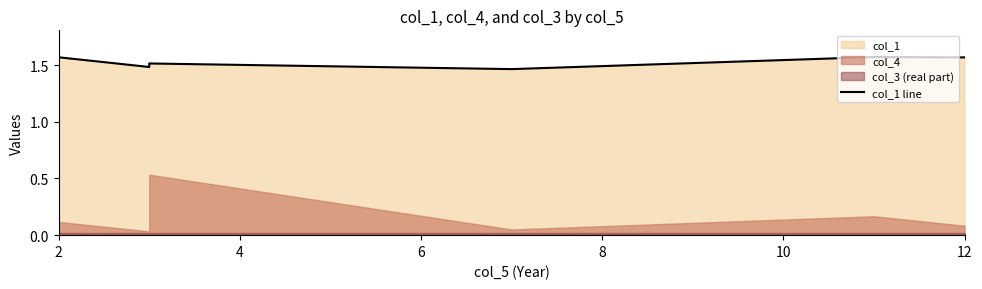

How many values are between 1 and 2?

6